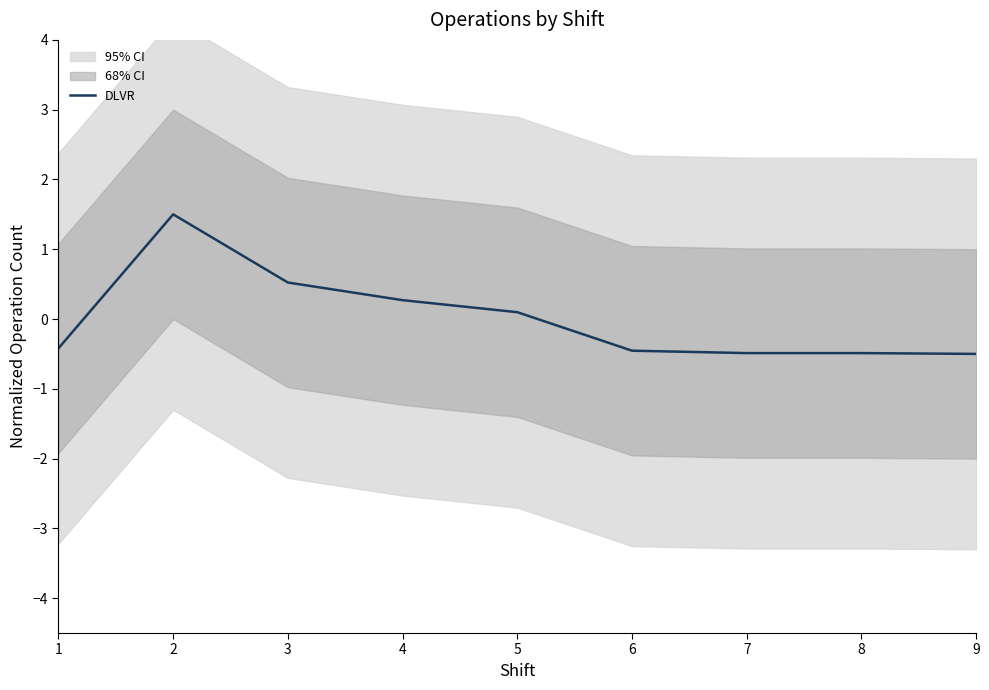

What is the difference between the maximum and second lowest values?

2.0